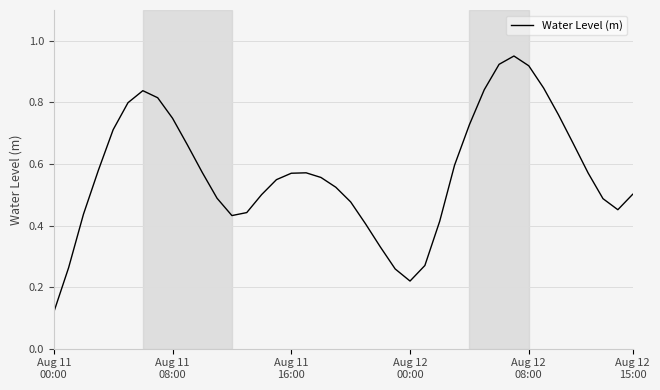

What is the greatest value displayed?

1.0